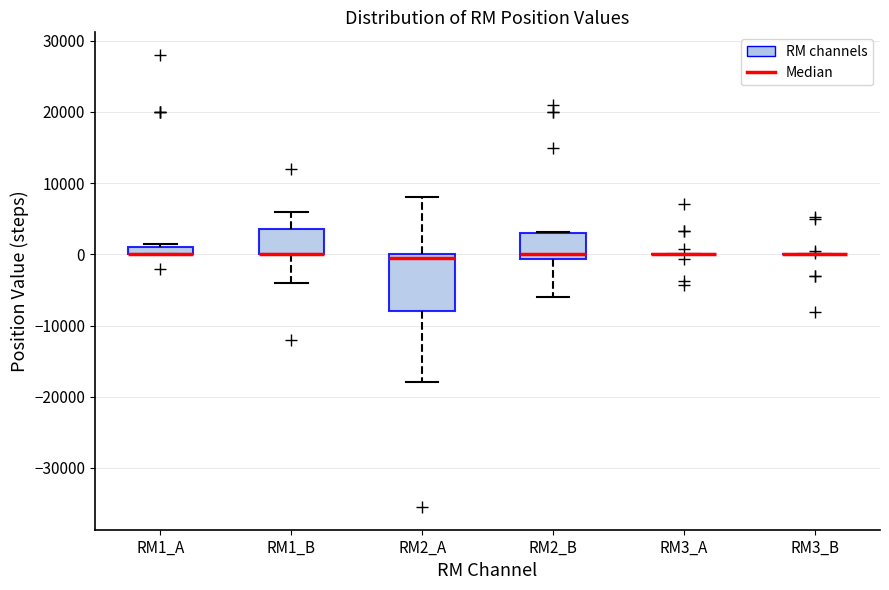

Which box is the tallest, from its lower edge to its upper edge?

RM2_A